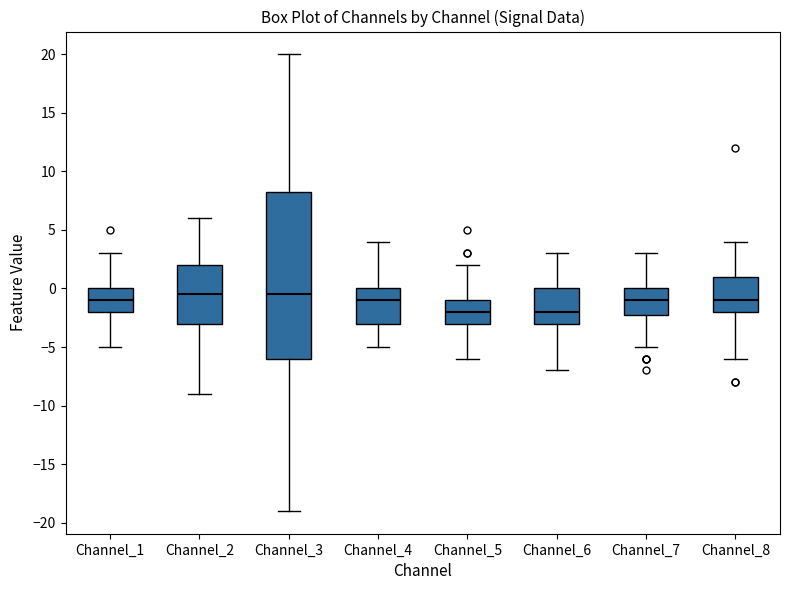

Which box is the tallest, from its lower edge to its upper edge?

Channel_3